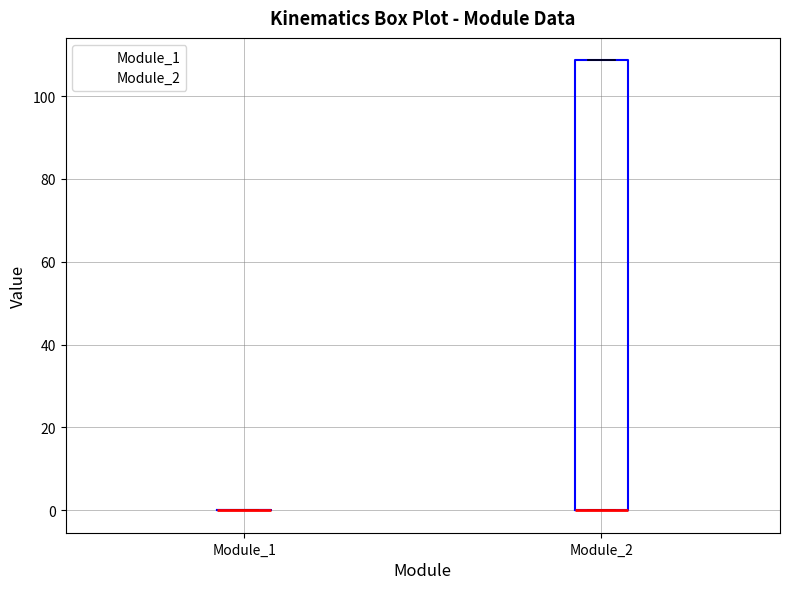

Reading left to right, transcribe this box plot: for each box, give where its median line is, the range the box spans, and where its two whiskers end, as read against the y-axis. The values are not printed on the chart, so give them approximately, as read against the axis.

Module_1: box collapsed to a line at 0, whiskers 0 to 0
Module_2: median 0 (drawn on the box's lower edge), box 0 to 108, whiskers 0 to 108